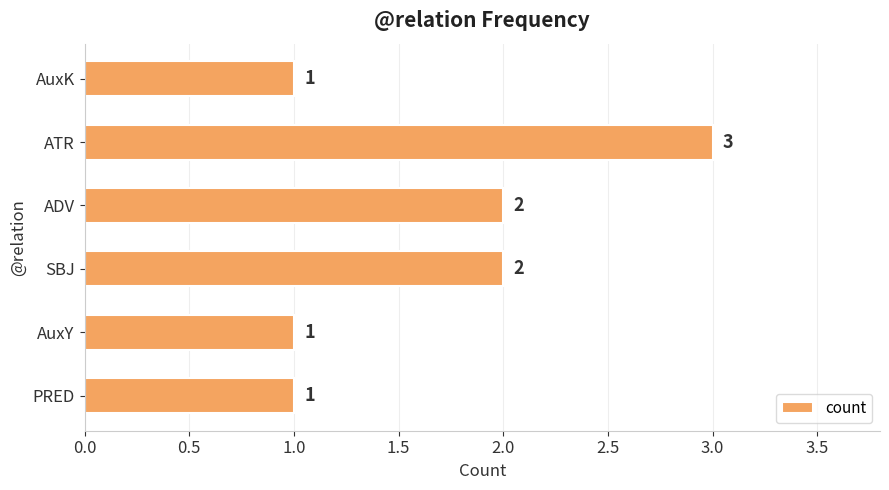

What is the sum of all values?

10